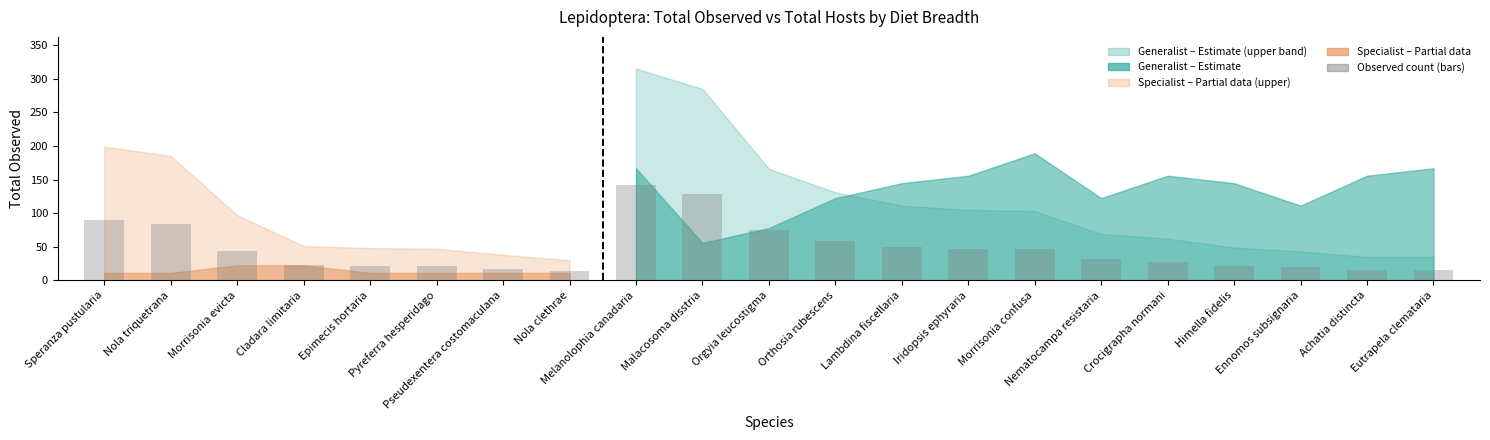

What is the value of the 16th bar from the left?

31.1